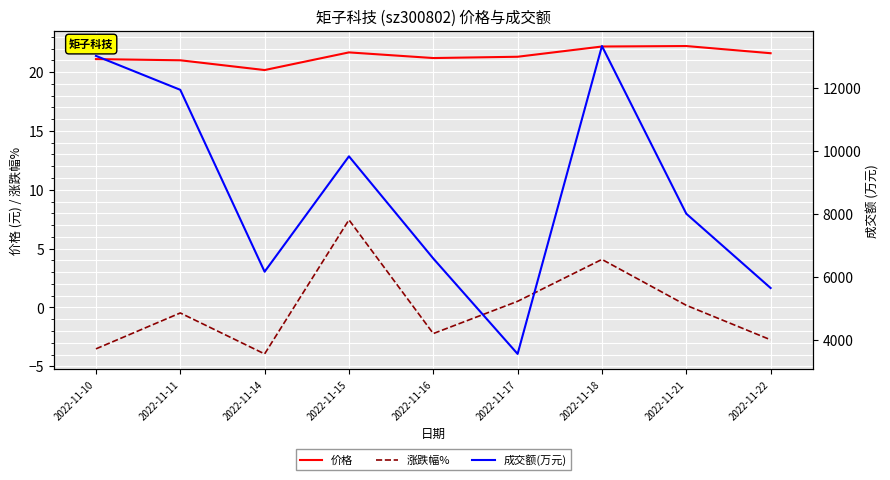

At which label is 涨跌幅% closest to 1?

2022-11-17